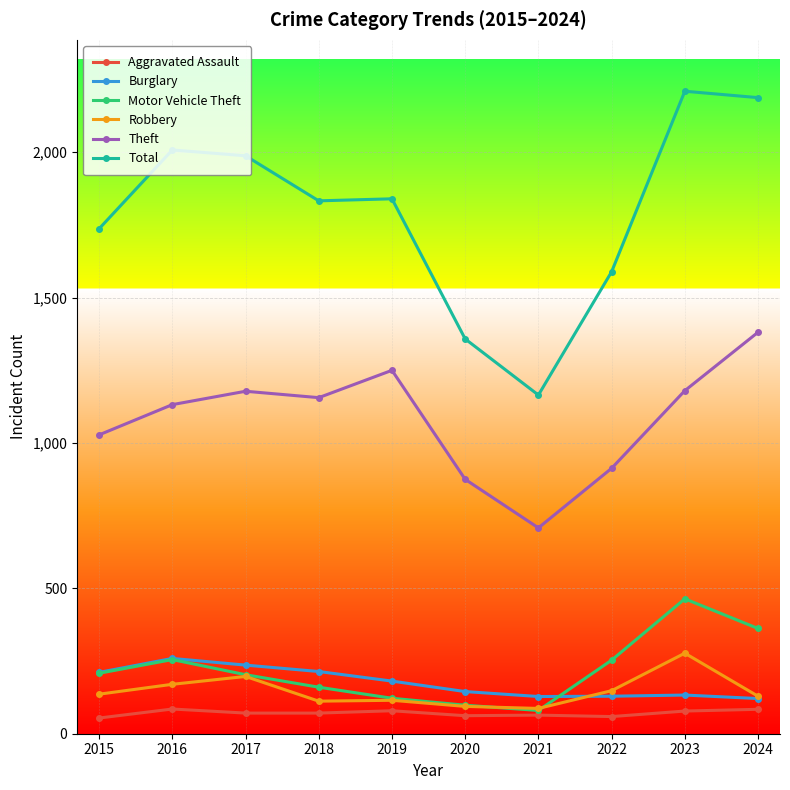

The value of Theft at 2022 is 913. True or false?

True